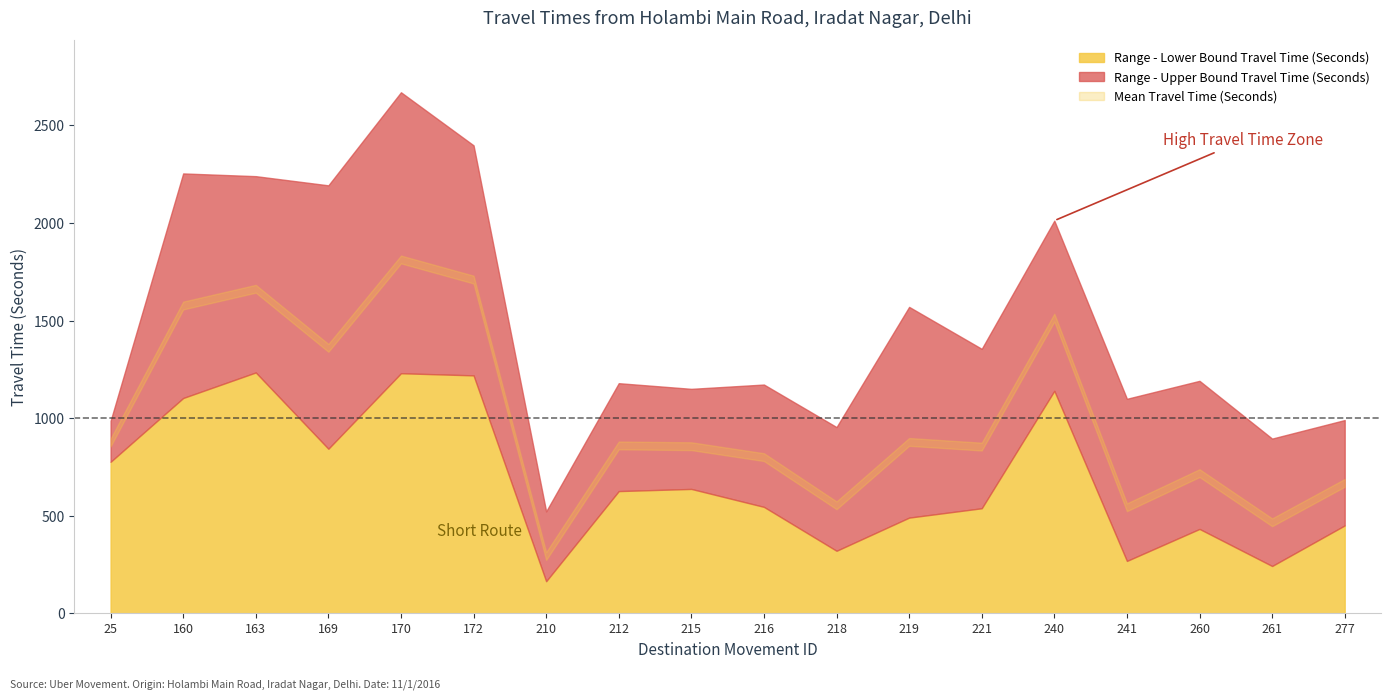

In Range - Upper Bound Travel Time (Seconds), how many points are higher than both neighbors (excluding endpoints)?

7